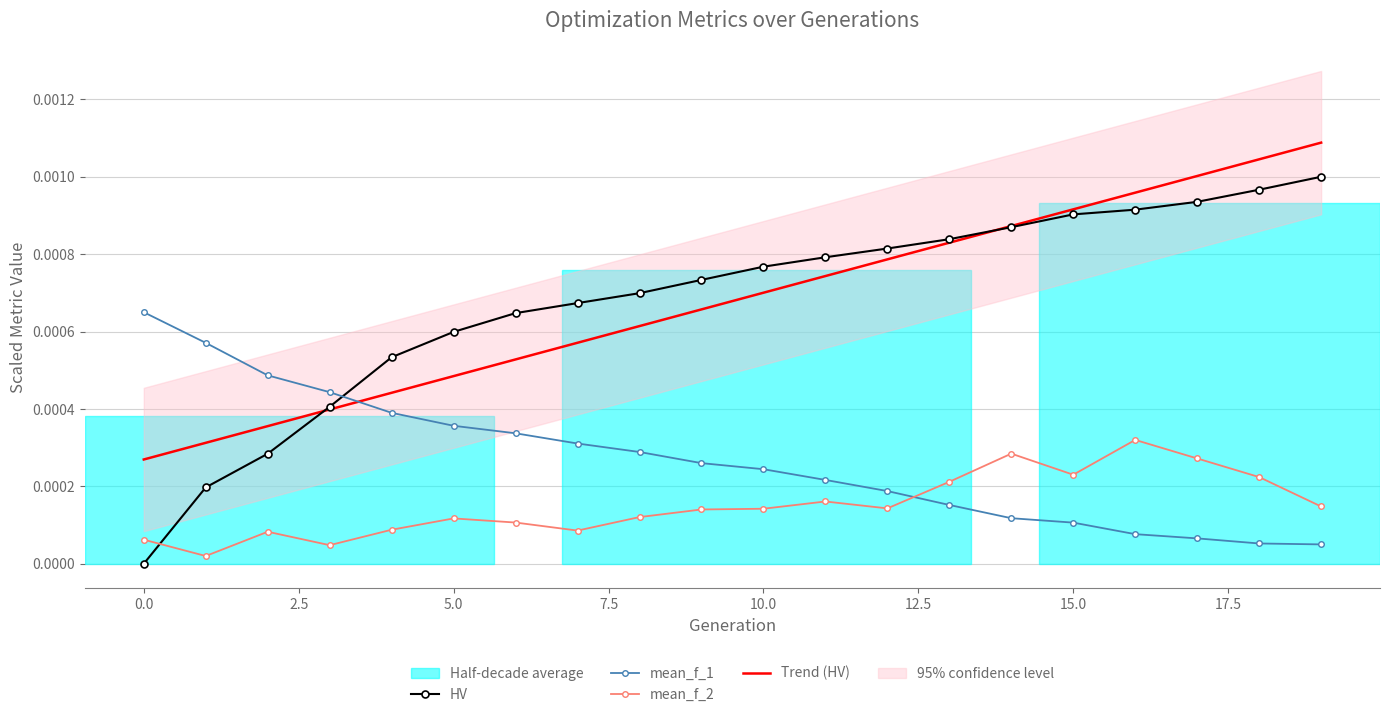

True or false: Trend (HV) and mean_f_2 intersect in this chart.

False